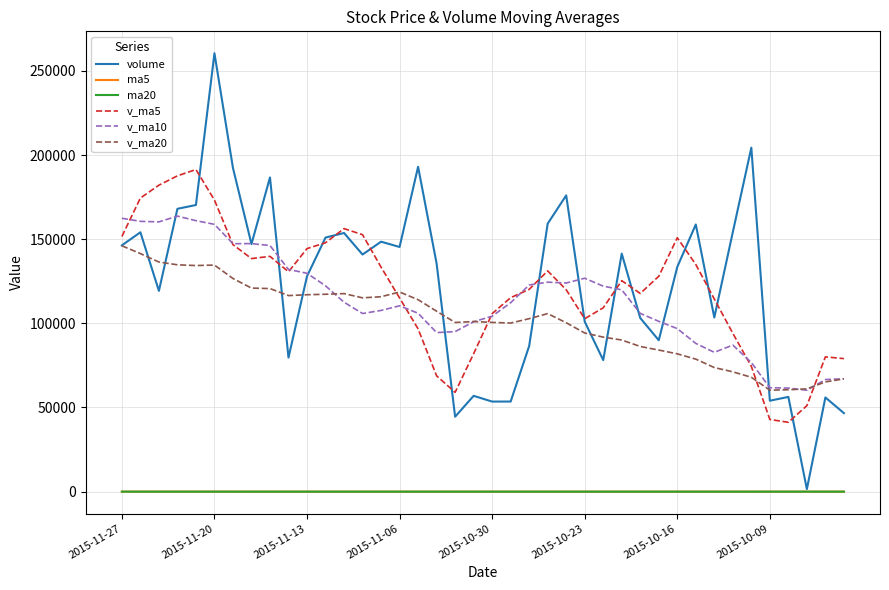

True or false: v_ma5 has more than 2 interior local peaks.

True